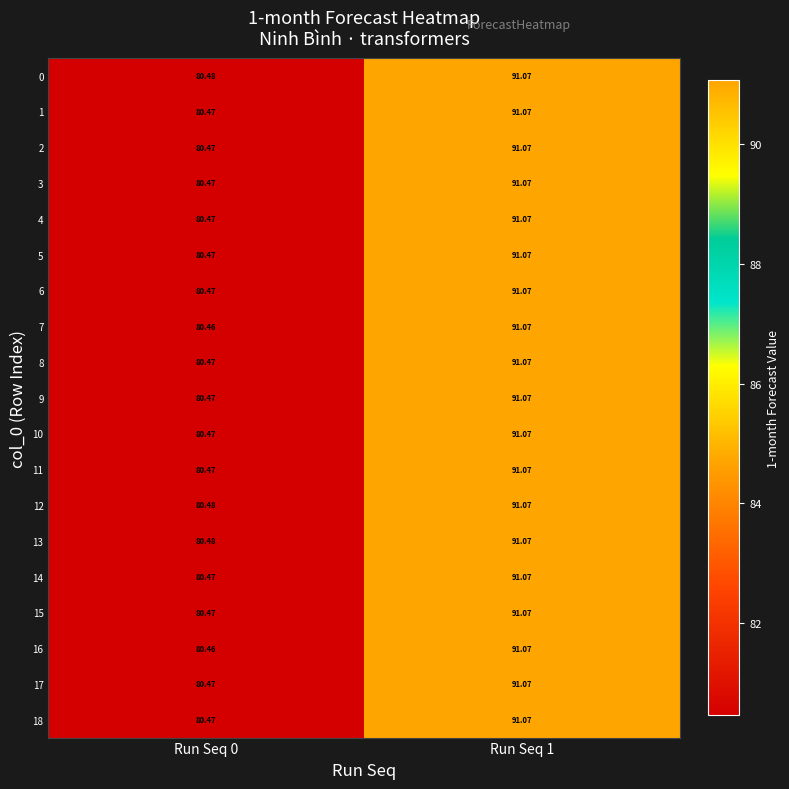

Which series changed the most between Run Seq 0 and Run Seq 1?

16